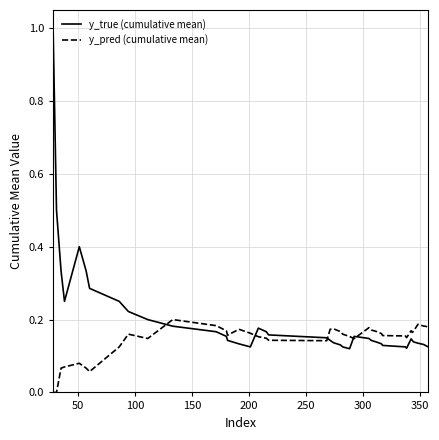

Rank the series by their average value, from highest to lowest.

y_true (cumulative mean), y_pred (cumulative mean)